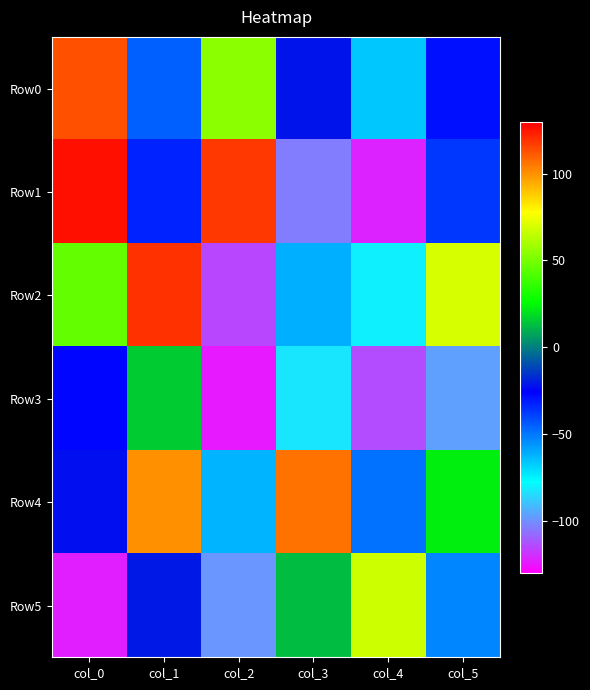

What is the difference between the highest and lowest values at col_1?

164